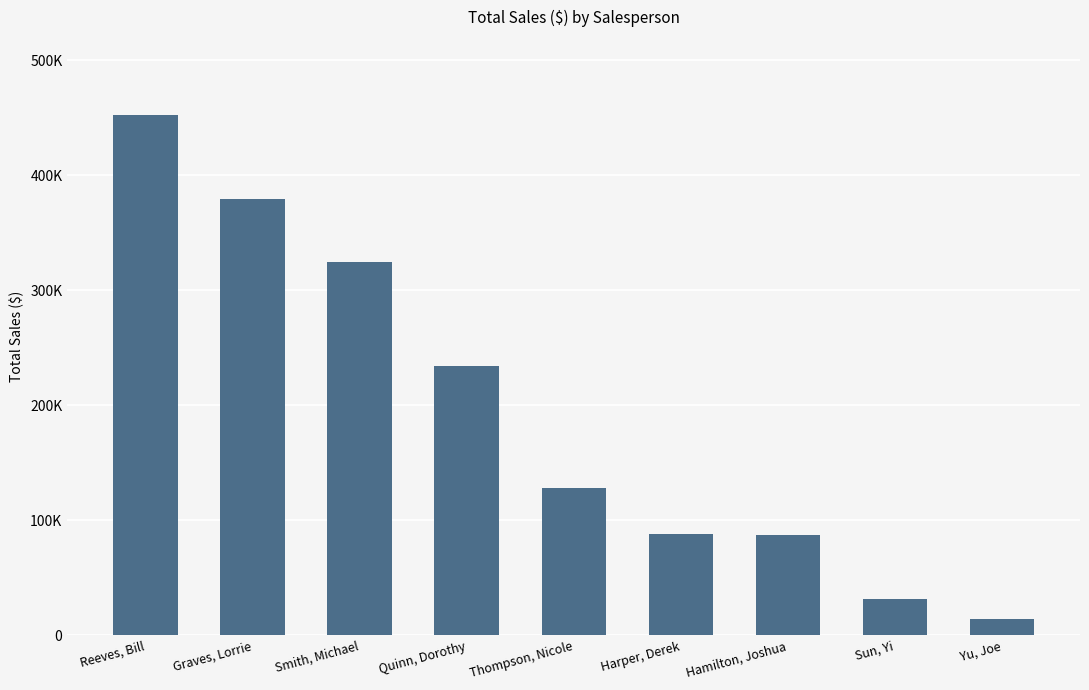

Where is the data nearest to the value 233018?

Quinn, Dorothy